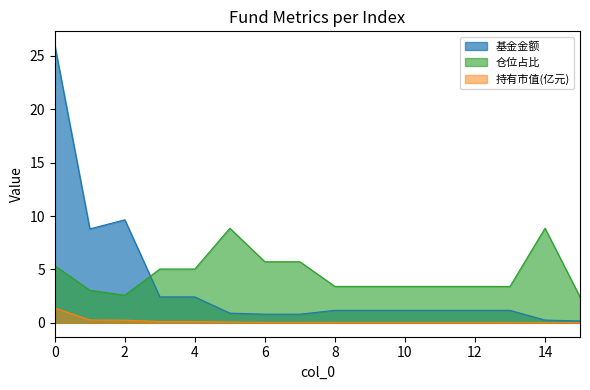

How many values in the 仓位占比 series exceed 3?

14